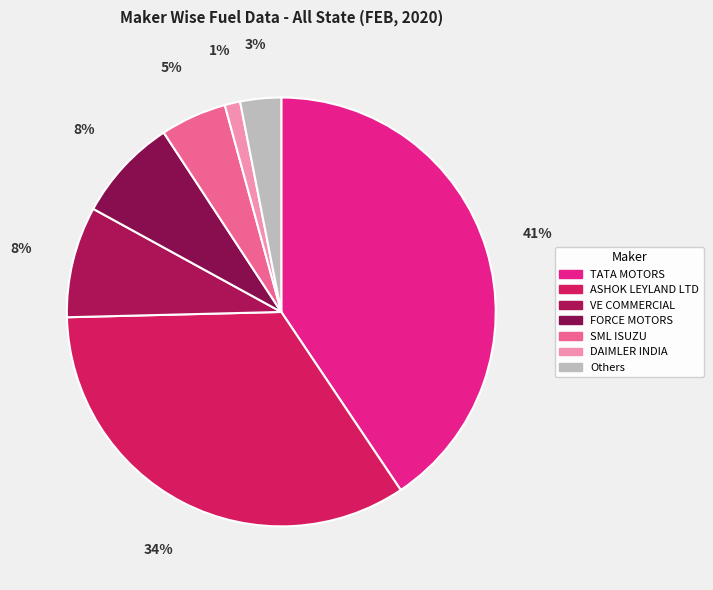

Count the number of slices in the pie.

7